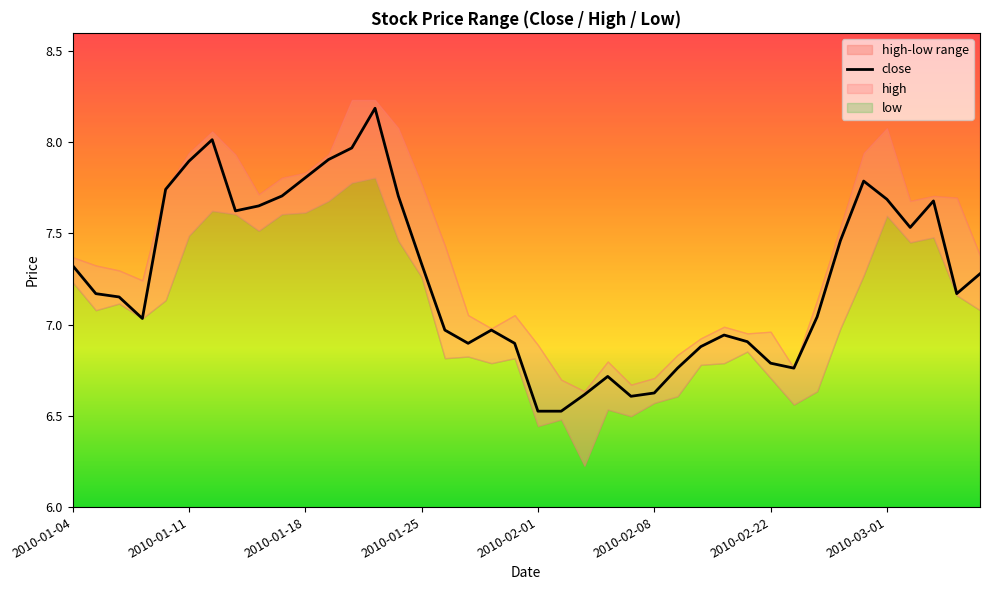

What is the average value?

7.3